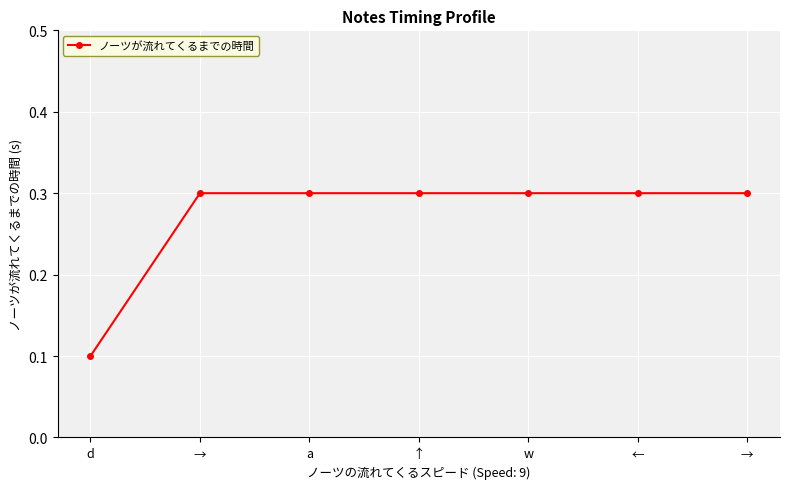

Does the chart have visible grid lines?

Yes